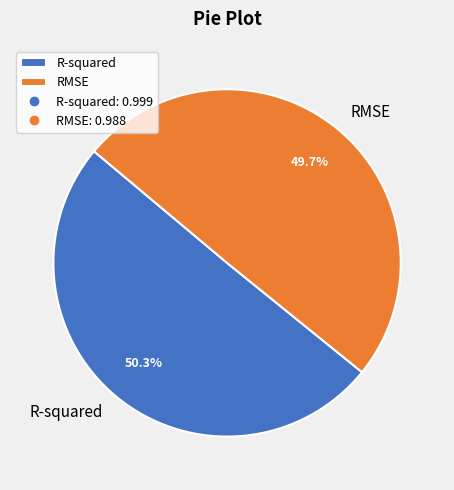

The R-squared slice represents 64% of the pie. True or false?

False